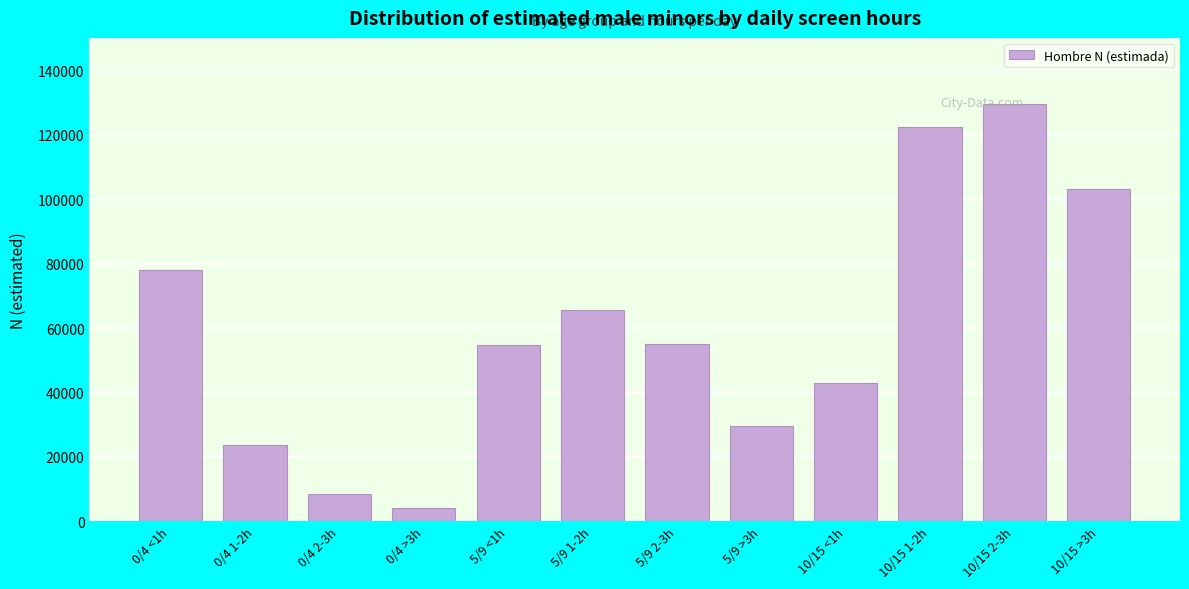

What is the sum of all values?

717308